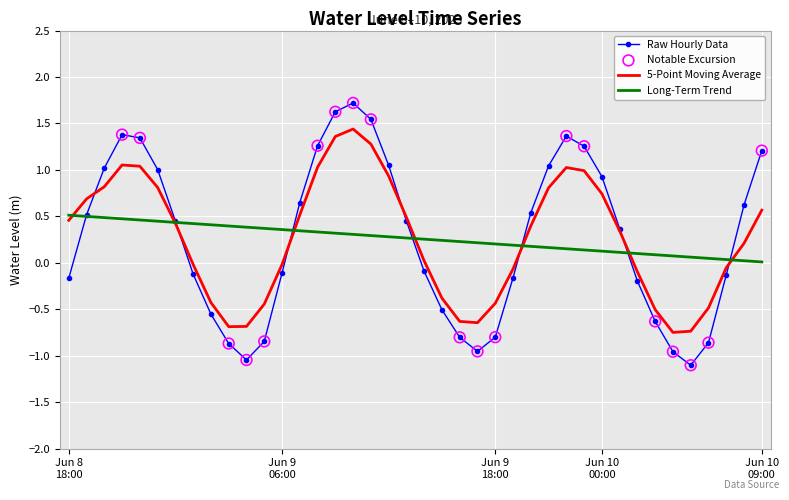

Which series has the largest range (max minus min)?

Raw Hourly Data